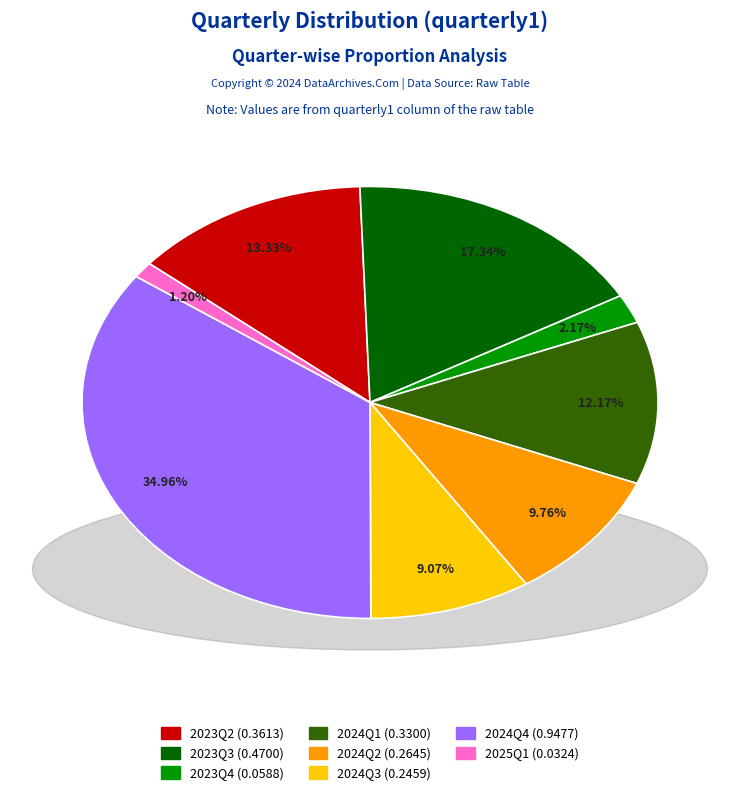

What portion of the pie excludes 2025Q1?

98.8%